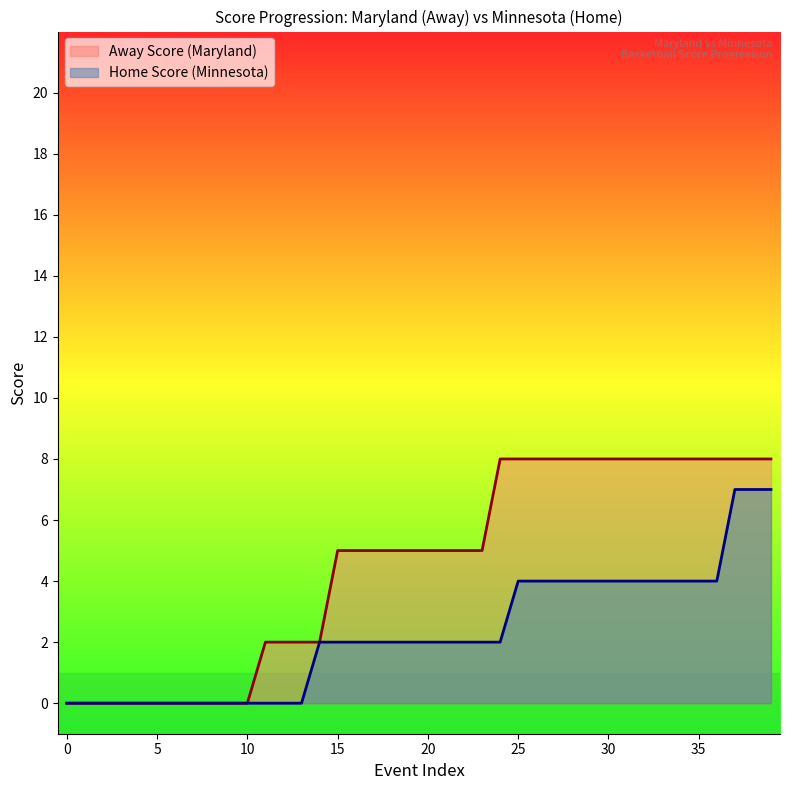

The Away Score (Maryland) series shows 5 at 20. True or false?

True